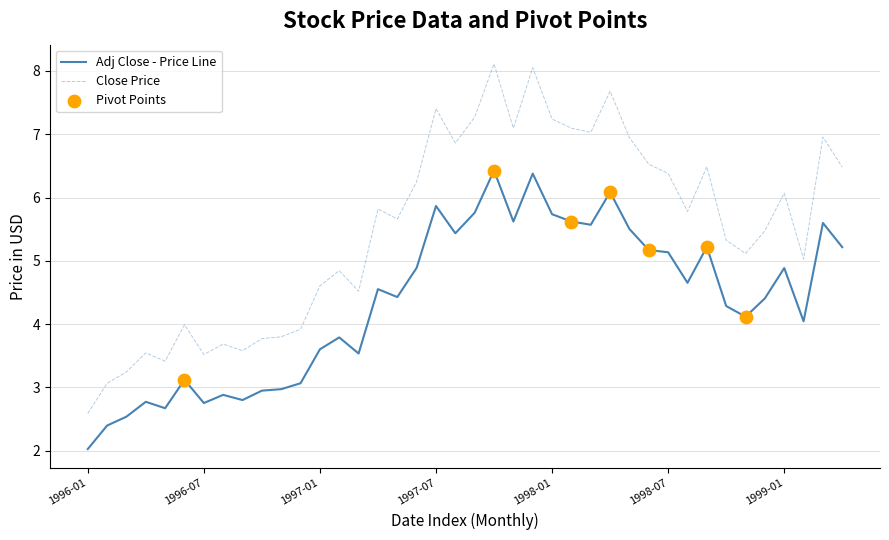

What is the minimum value shown in the chart?

2.0